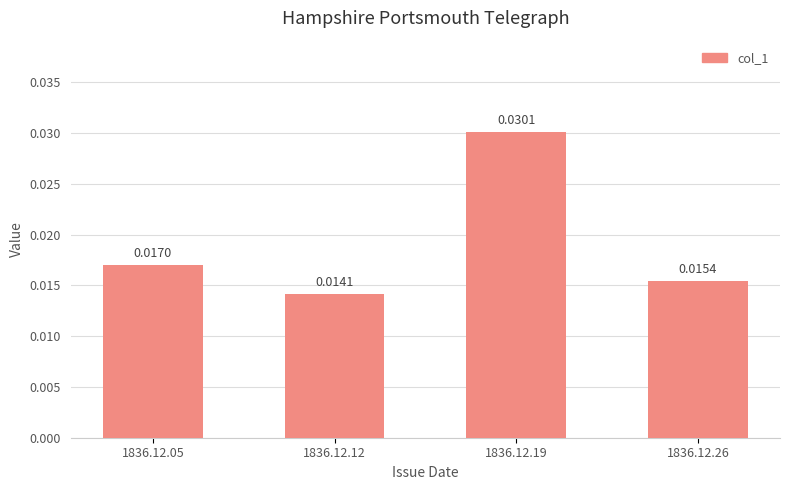

At which category does the chart reach its peak across all series?

1836.12.19